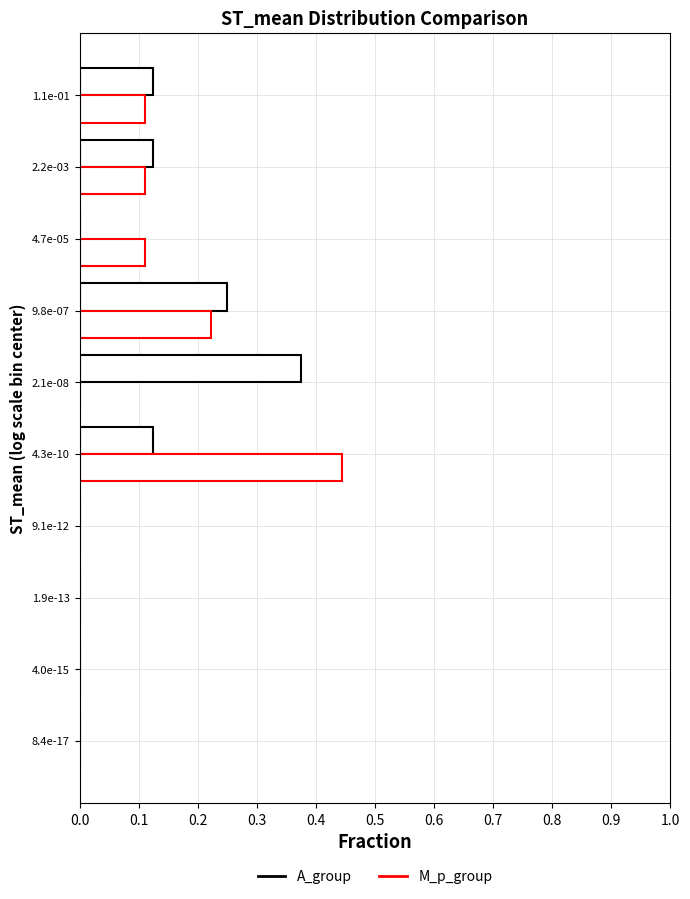

Count the number of data series in this chart.

2